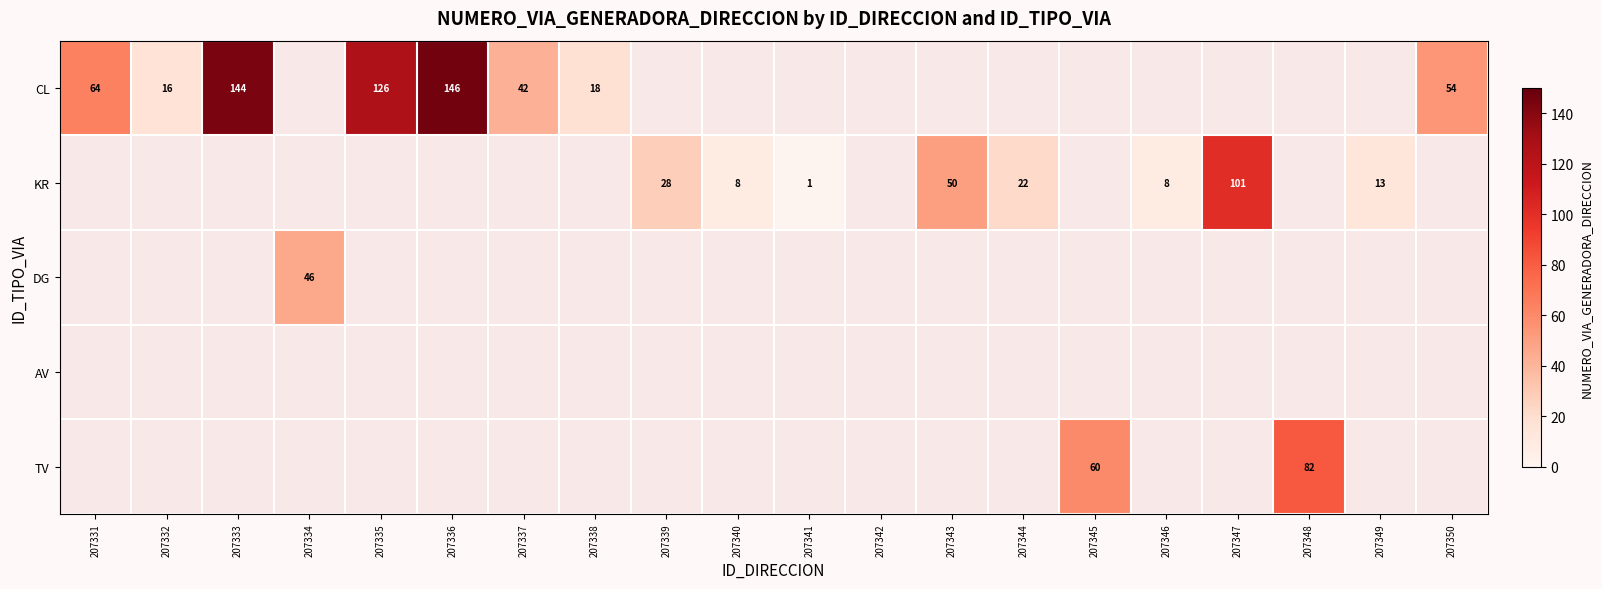

What is the difference between the TV values at 207345 and 207348?

22